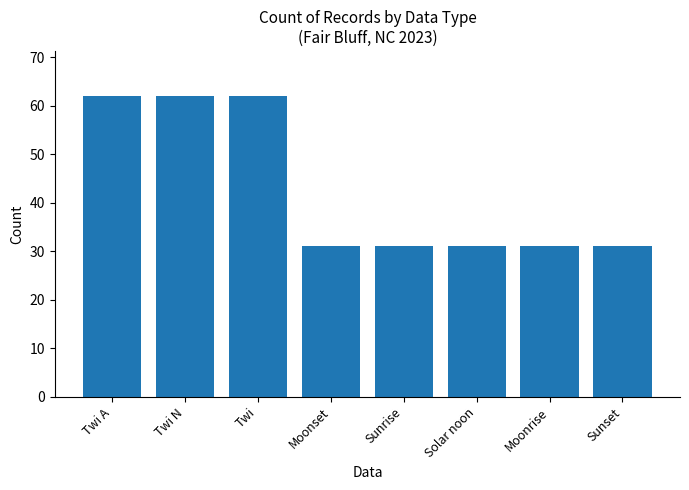

Count the number of categories in the chart.

8